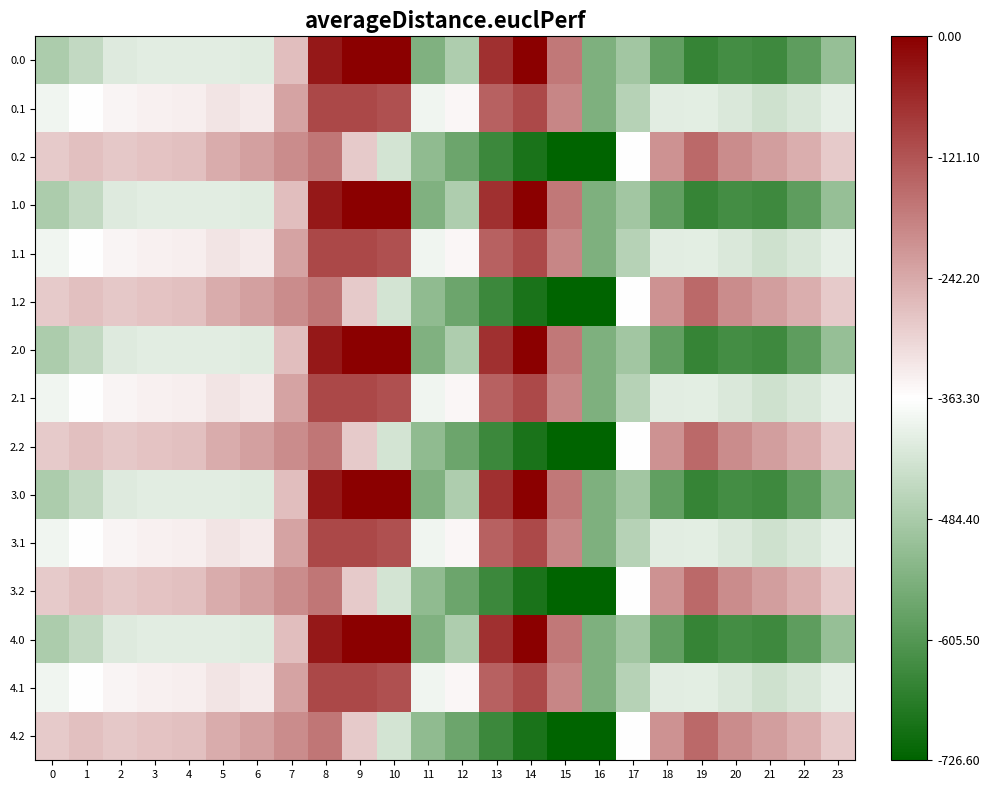

Rank the series at 4 from highest to lowest value.

0.2, 1.2, 2.2, 3.2, 4.2, 0.1, 1.1, 2.1, 3.1, 4.1, 0.0, 1.0, 2.0, 3.0, 4.0